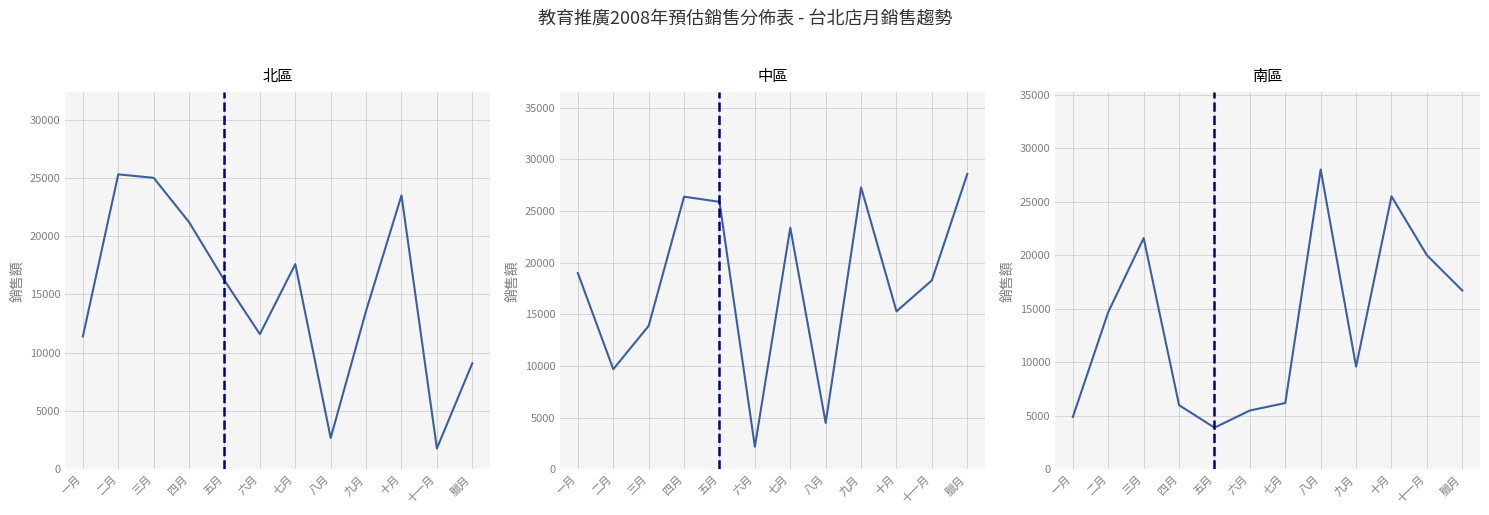

The 中區 series shows 19000 at 一月. True or false?

True